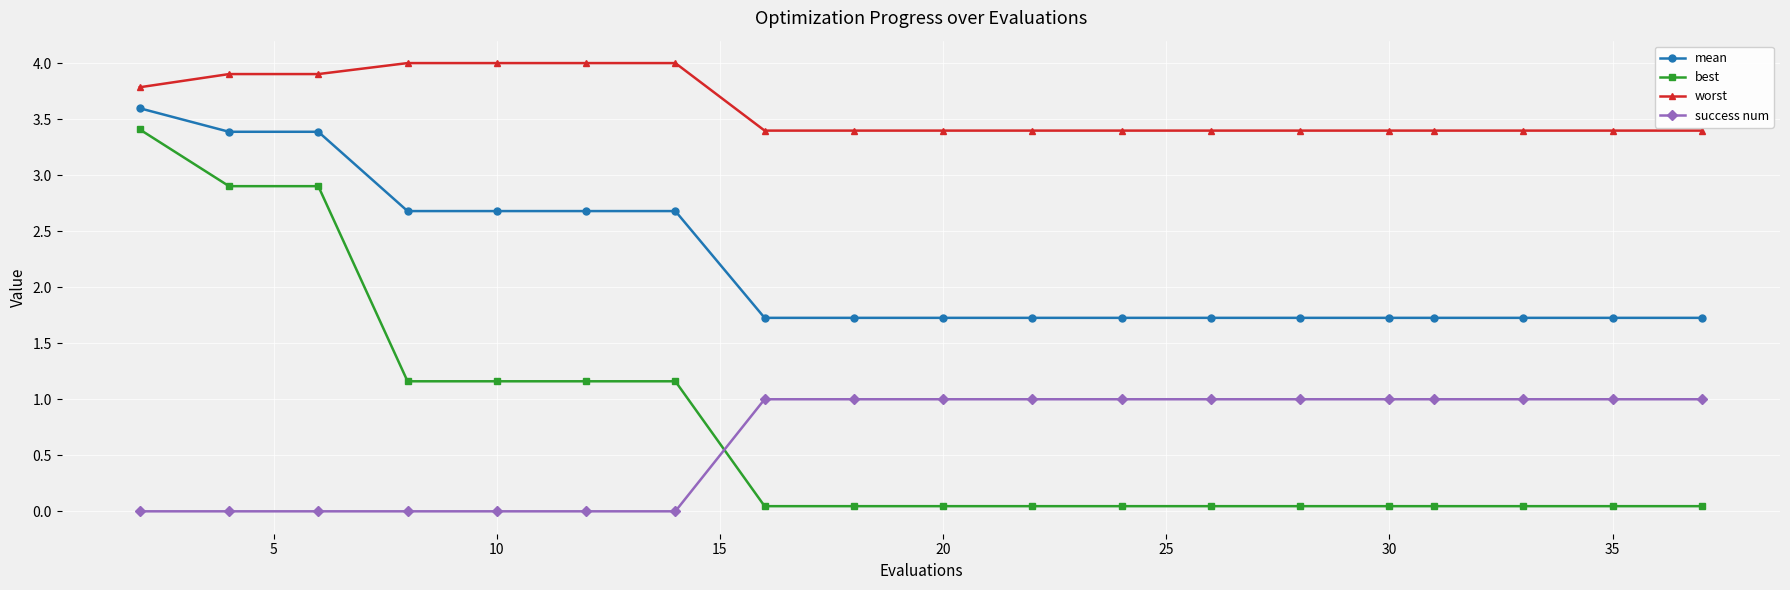

Count the success num values in the range 0 to 1.

19